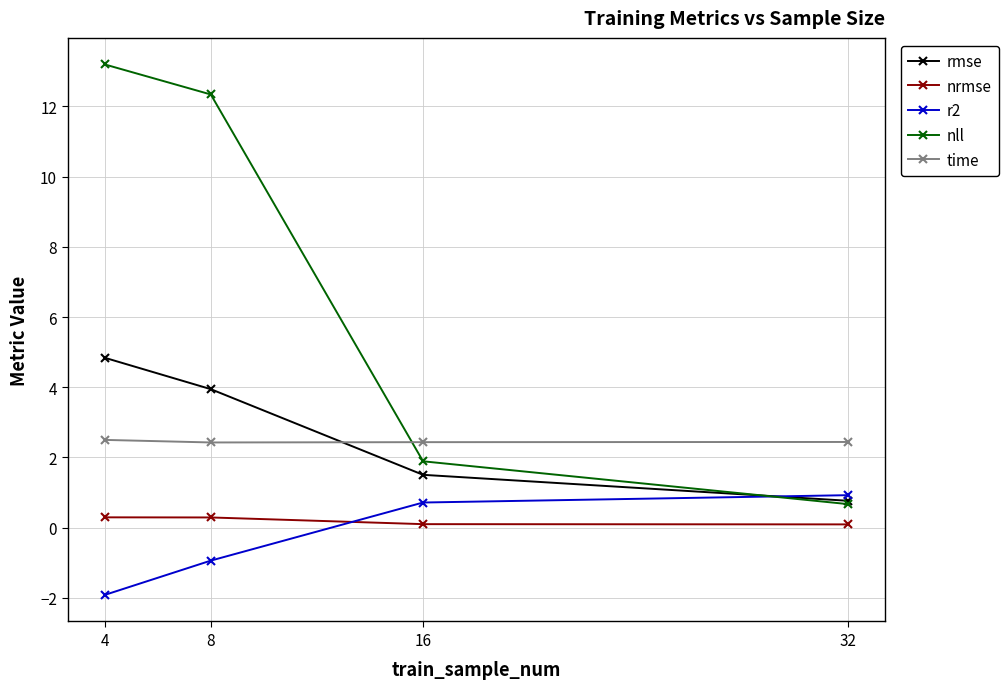

What is the difference between the maximum and minimum values in the time series?

0.1